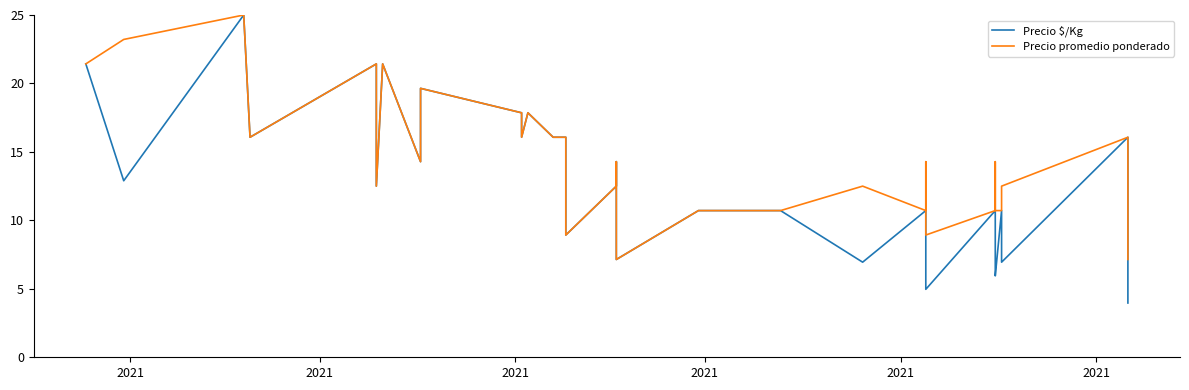

At which category does Precio $/Kg reach its first local peak?

2021